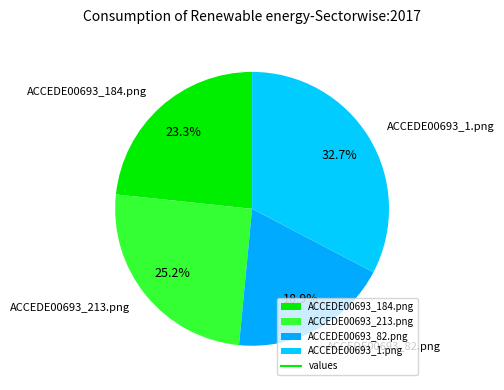

To the nearest percent, what is the difference between the ACCEDE00693_213.png and ACCEDE00693_82.png slice percentages?

6%